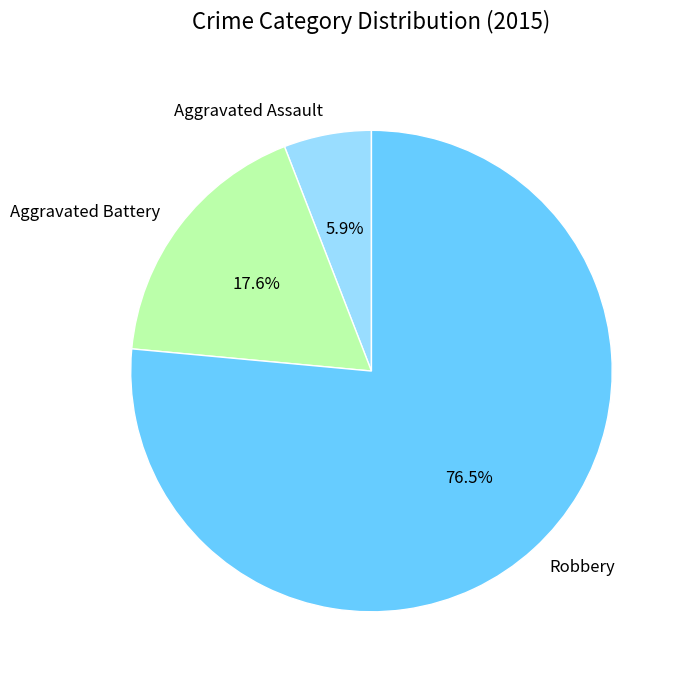

Approximately how many times larger is the value at Aggravated Battery compared to Robbery?

0.2